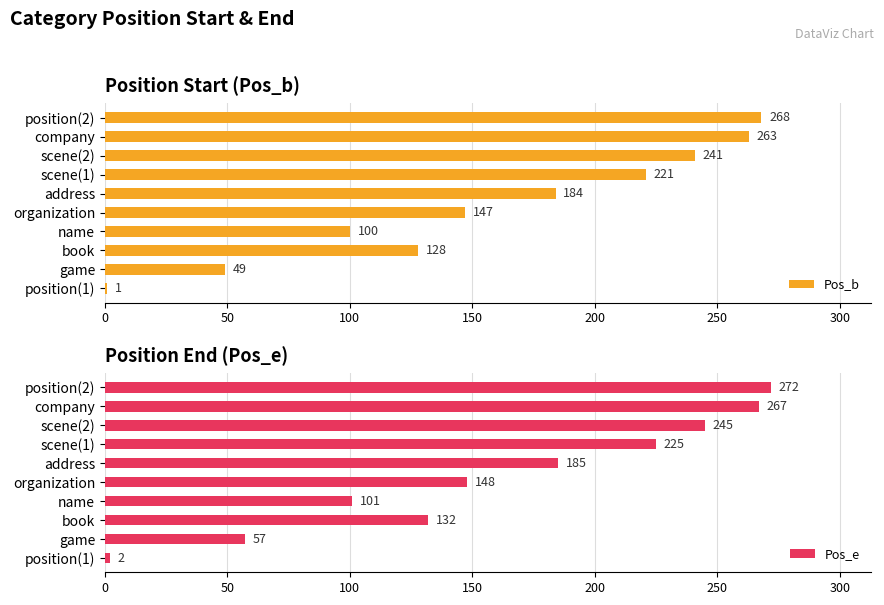

What is the maximum value for Pos_b?

268